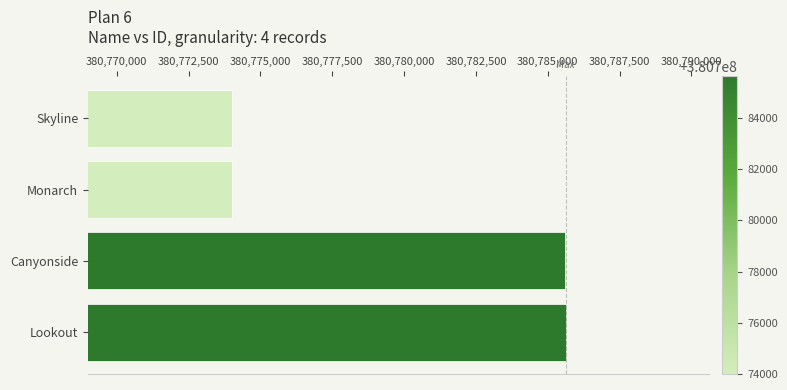

The chart shows a value of 380773998 at Skyline. True or false?

True